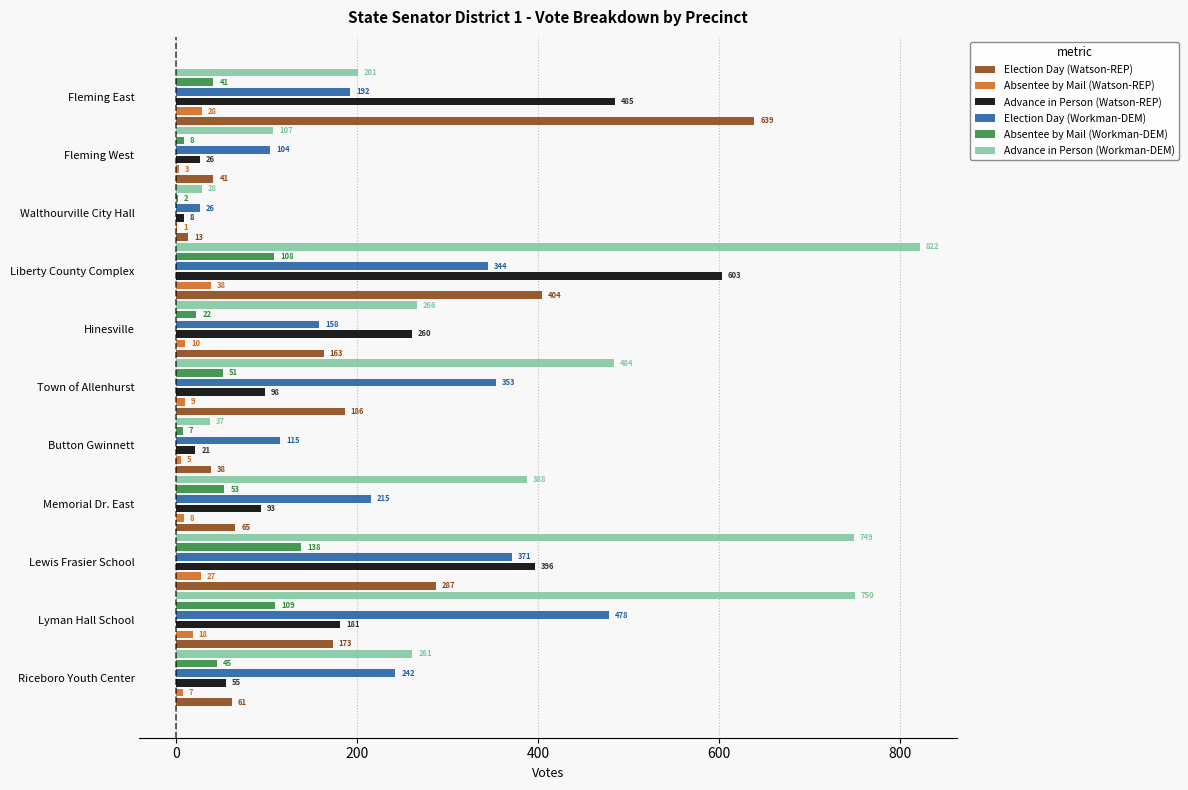

How many categories are shown in the chart?

11